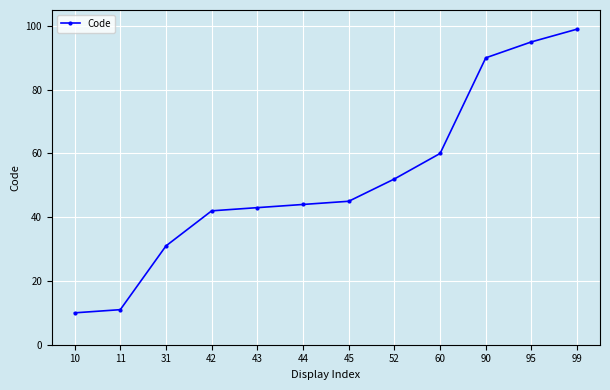

What is the difference between the second highest and minimum values?

85